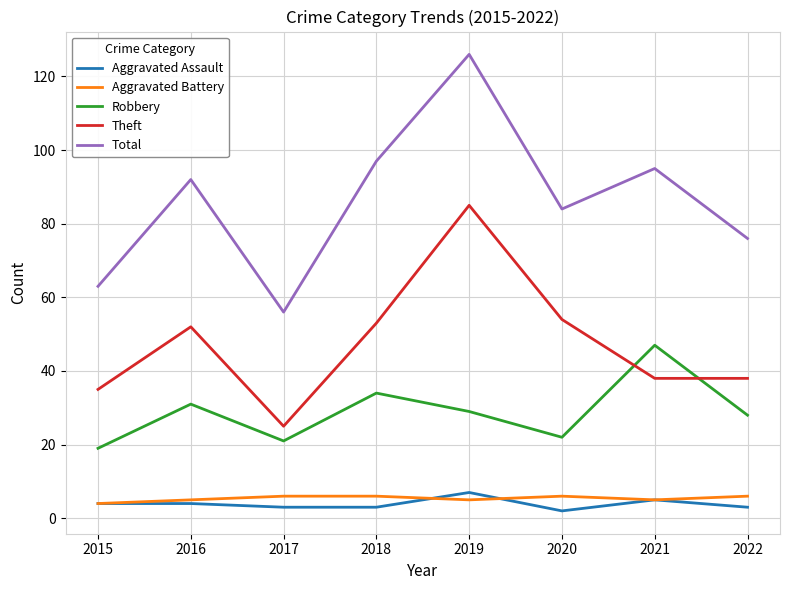

What is the sum of all Theft values?

380